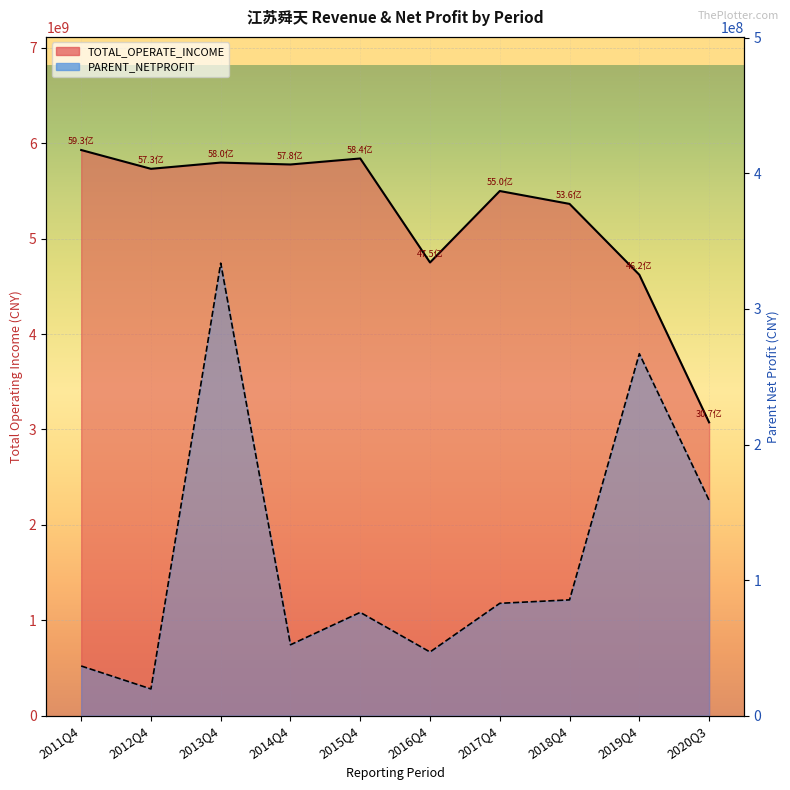

The TOTAL_OPERATE_INCOME series shows 4621763768.4 at 2019Q4. True or false?

True